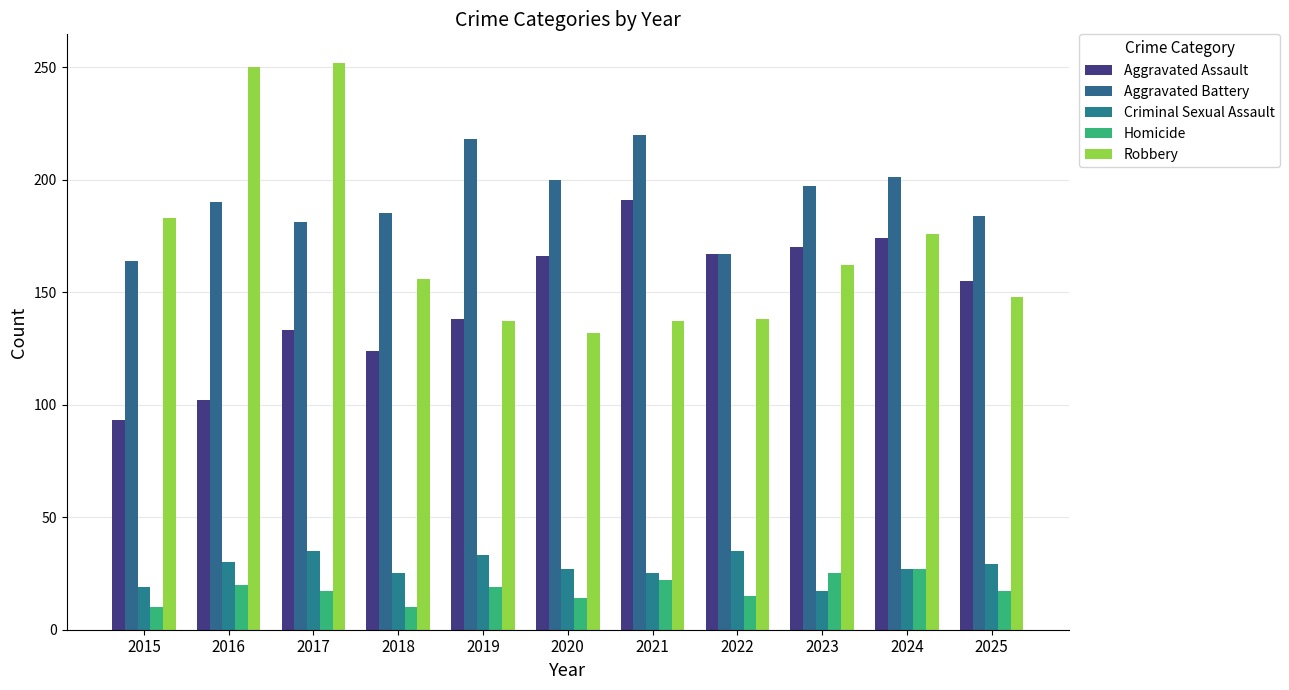

Is the value of Robbery at 2024 greater than the value of Criminal Sexual Assault at 2025?

Yes